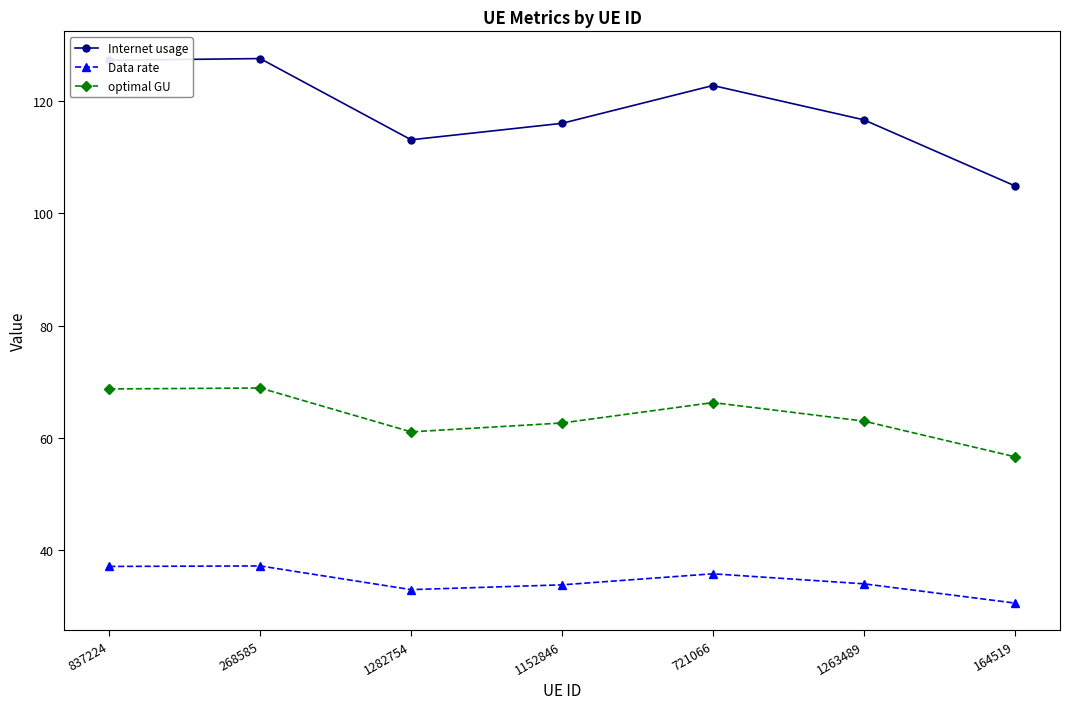

What is the maximum value for optimal GU?

68.9